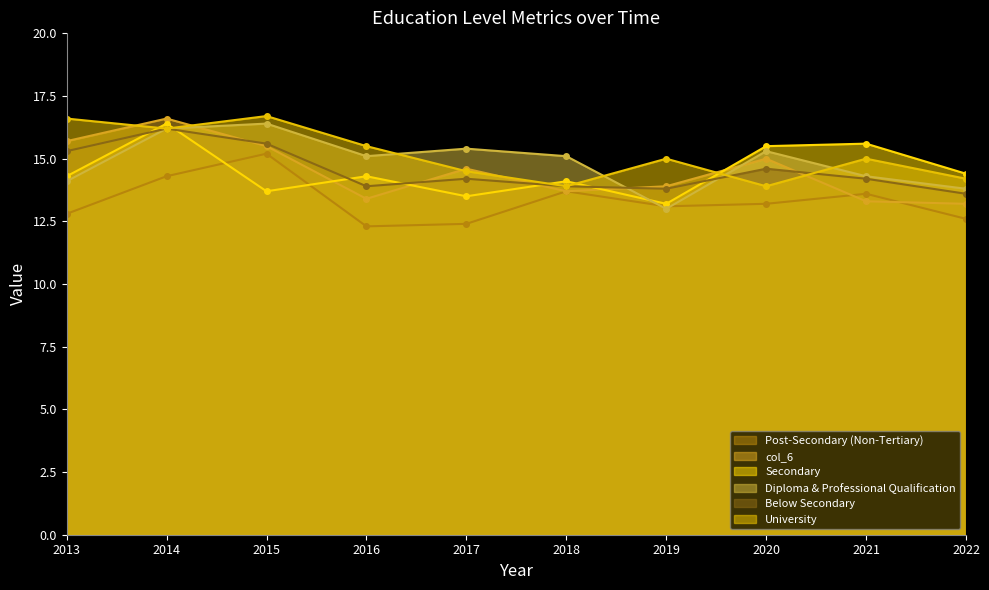

How many intersections are there between Post-Secondary (Non-Tertiary) and Diploma & Professional Qualification?

2